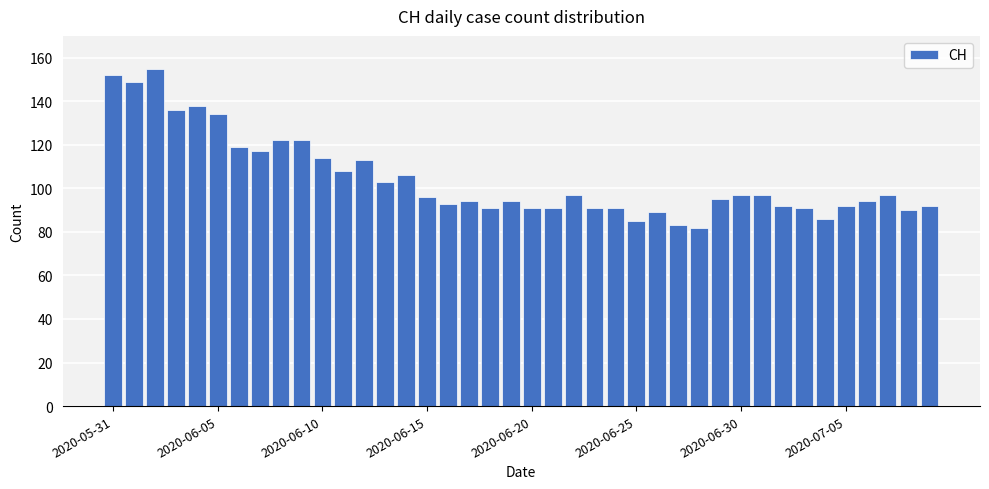

What is the smallest value displayed?

82